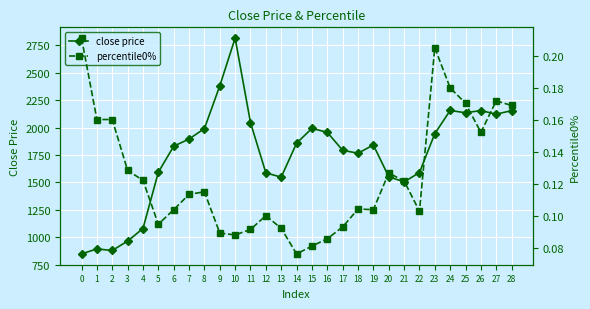

What is the value of the close price point at the 14th from the left?

1547.8